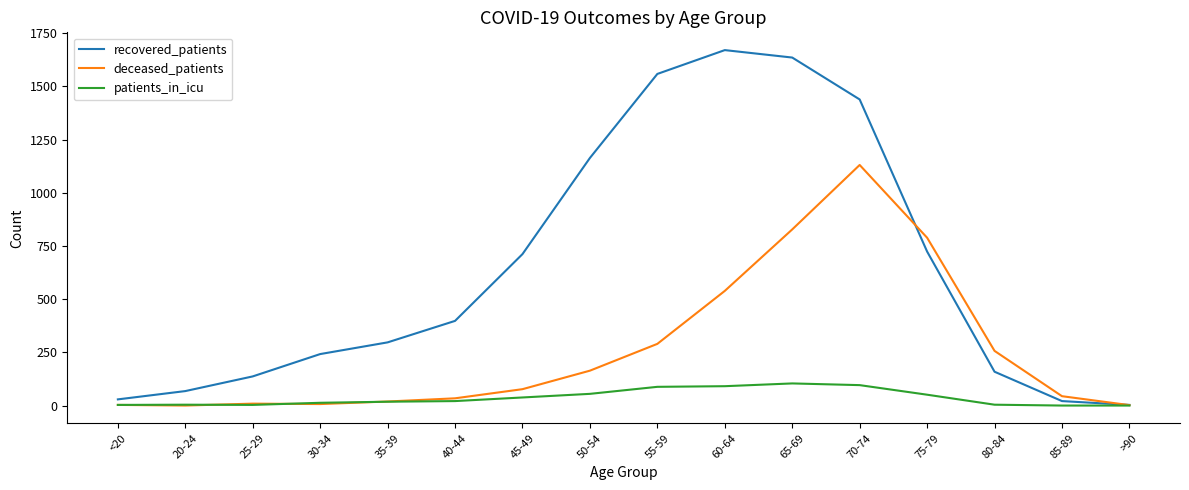

What is the average value of the recovered_patients series?

641